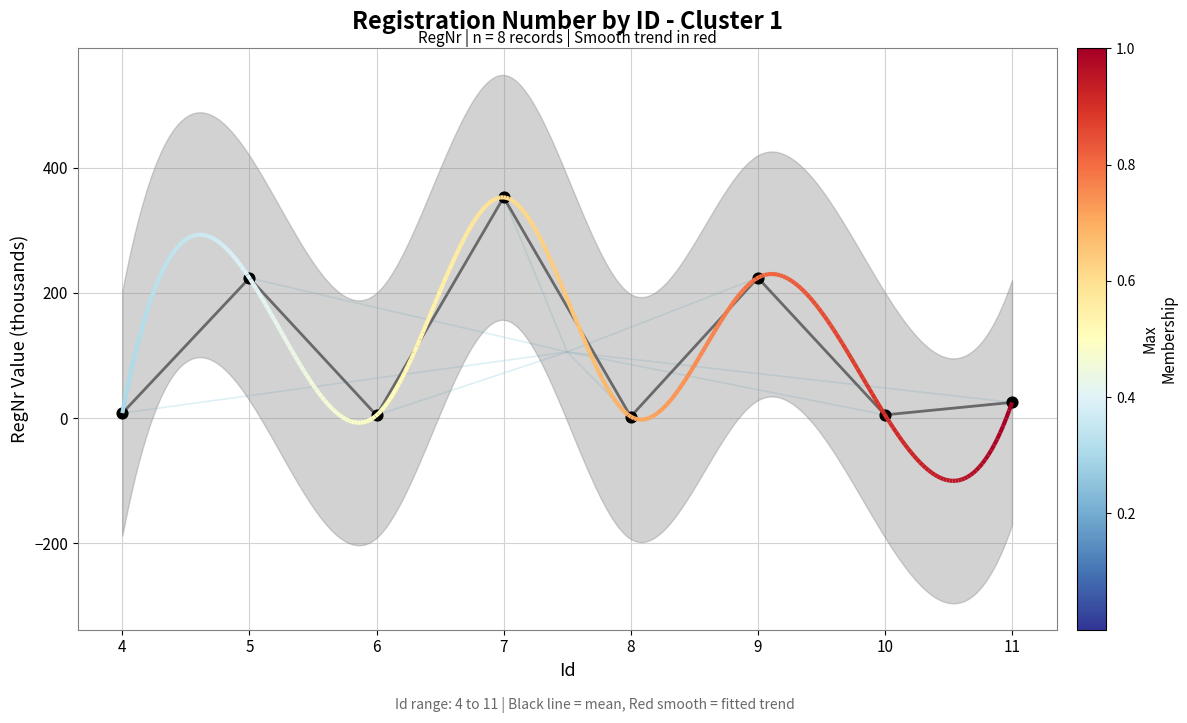

What is the change in value from 4 to 11?

+17.2